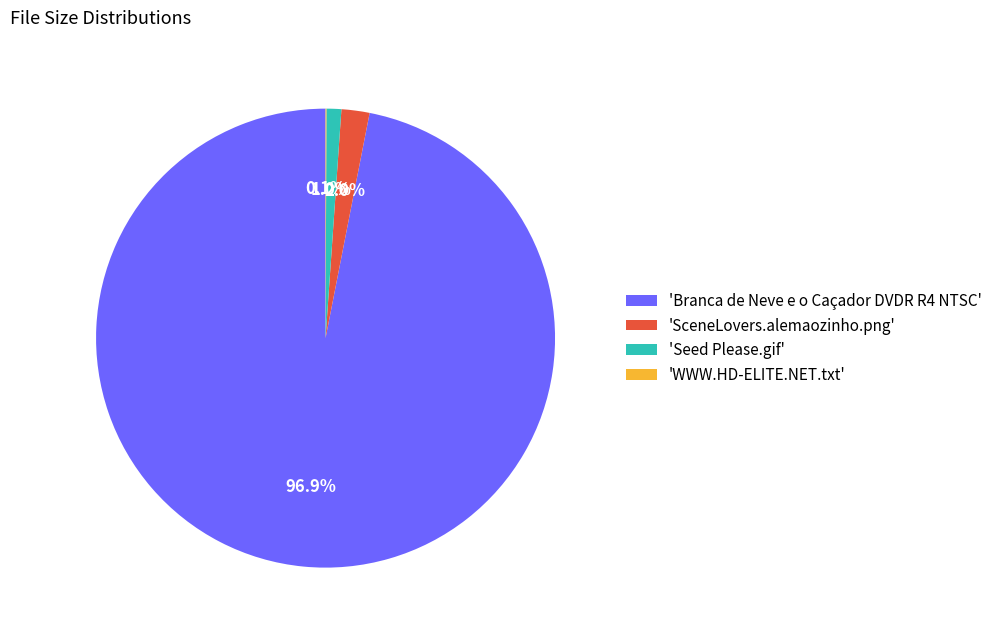

To the nearest percent, what is the average slice percentage?

25%